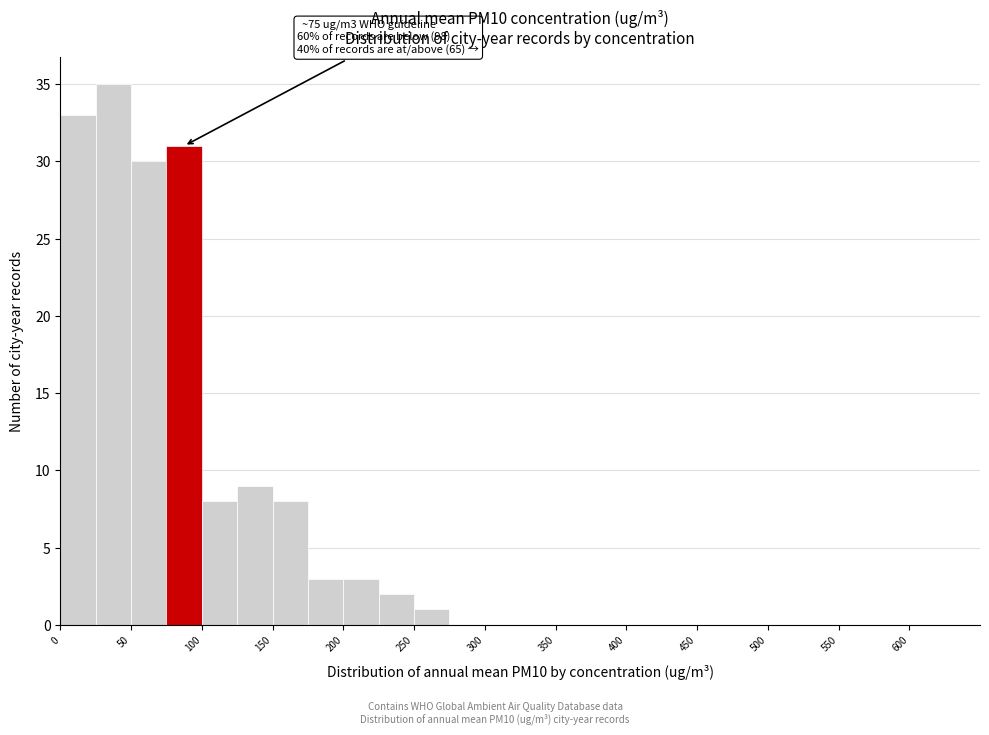

Which range on the x-axis has the tallest bar?

25 to 50